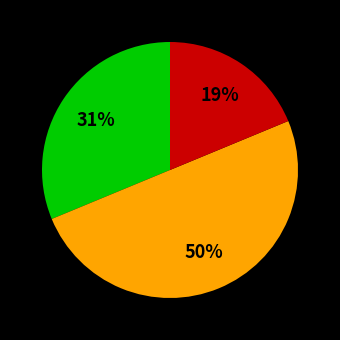

To the nearest percent, what is the average slice percentage?

33%